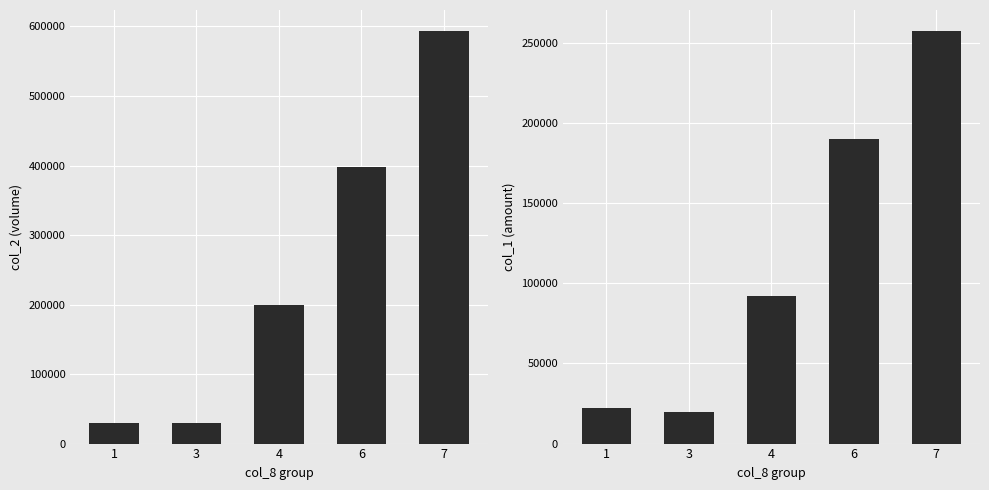

At which label is col_1 closest to 138400?

4